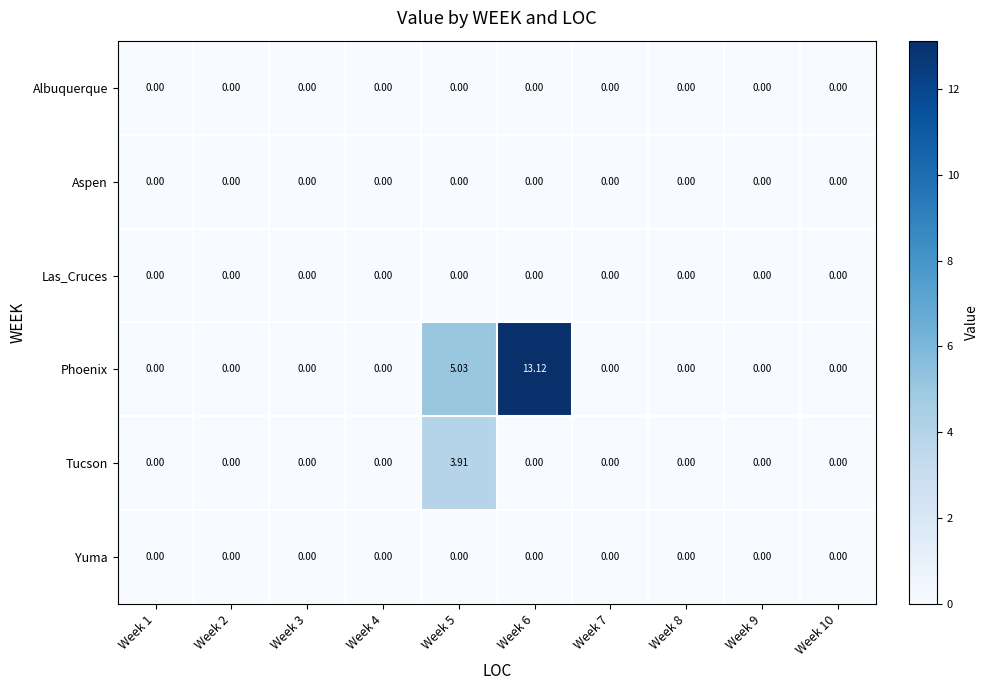

Which series has the largest range (max minus min)?

Phoenix